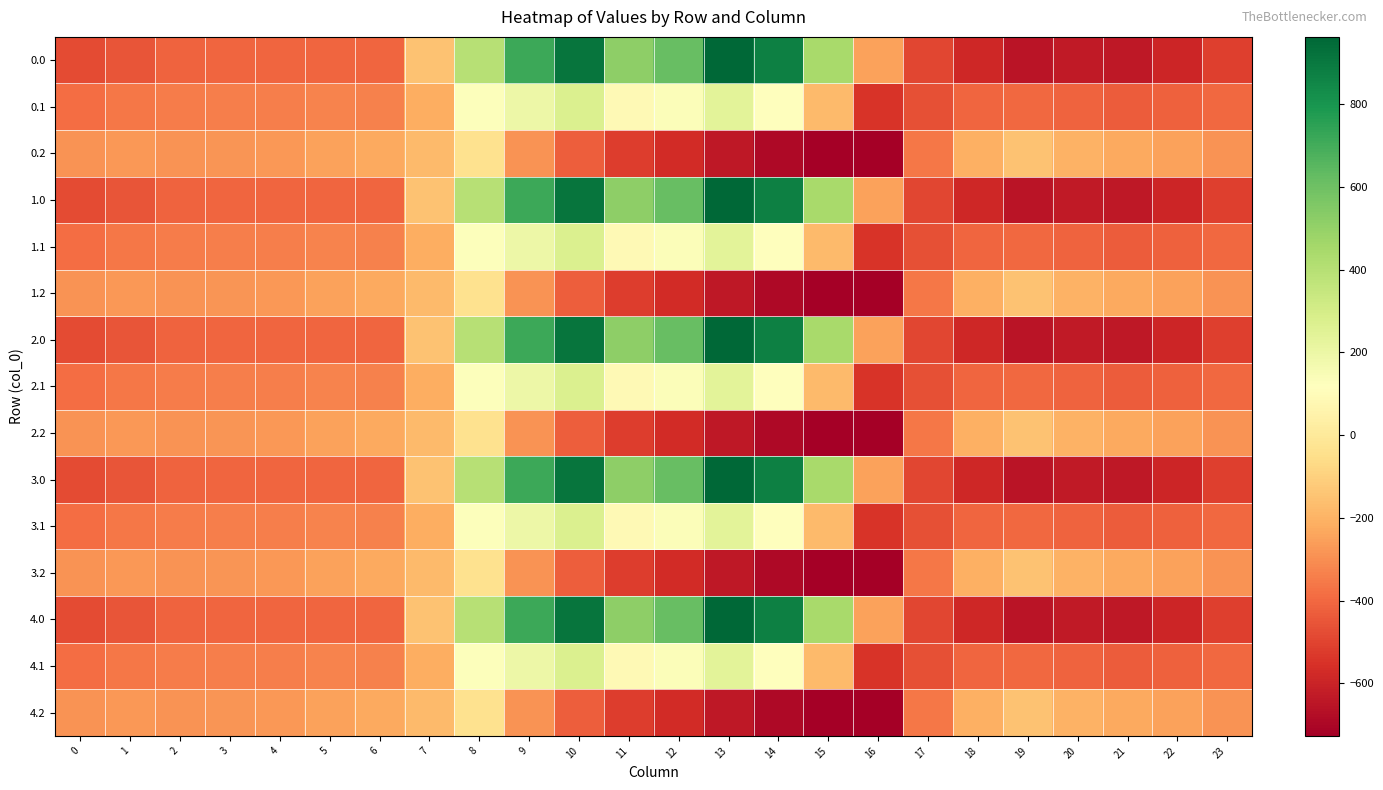

Rank the series at 13 from lowest to highest value.

0.2, 1.2, 2.2, 3.2, 4.2, 0.1, 1.1, 2.1, 3.1, 4.1, 0.0, 1.0, 2.0, 3.0, 4.0